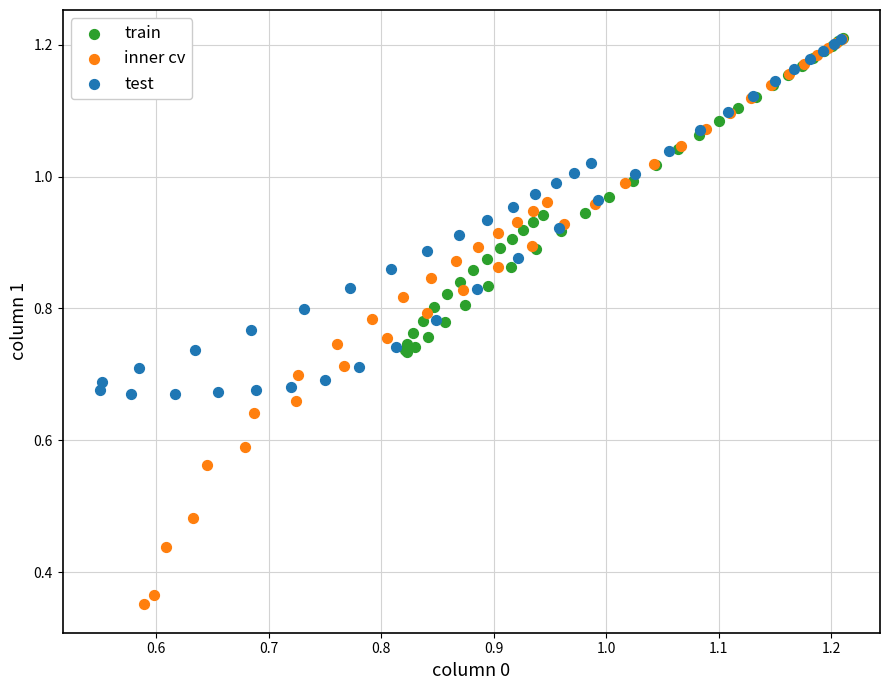

What are all the series names shown in the legend?

train, inner cv, test